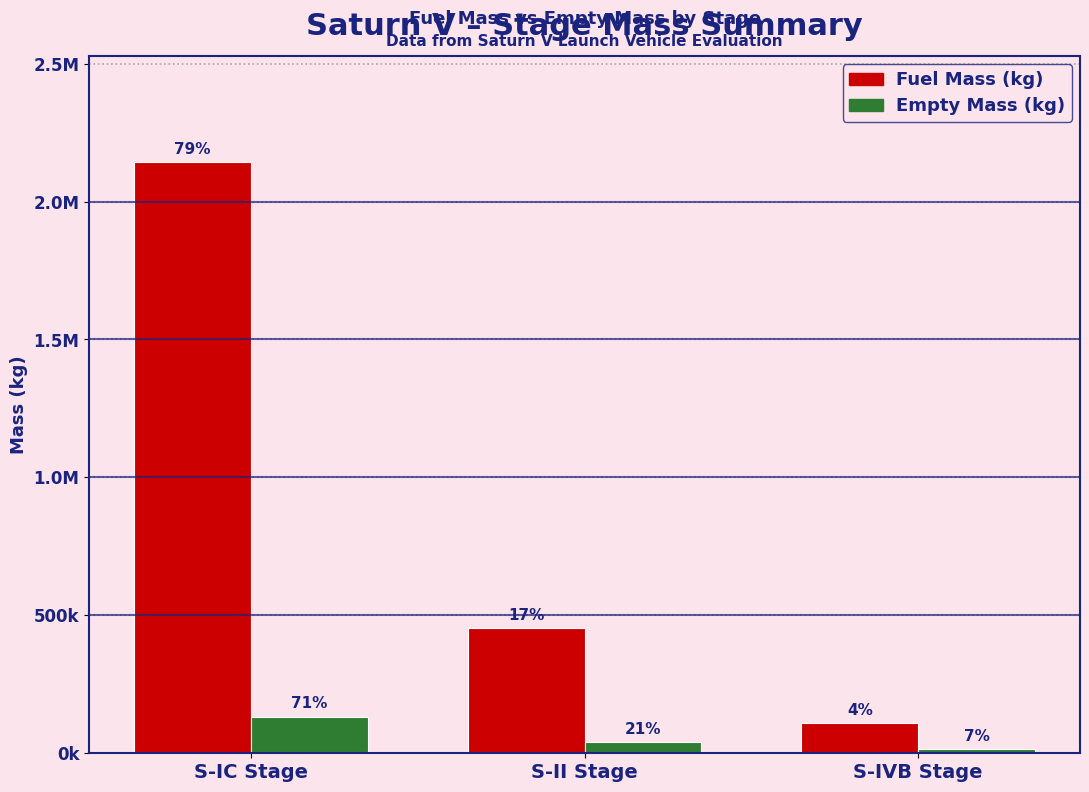

What are all the series names shown in the legend?

Fuel Mass (kg), Empty Mass (kg)